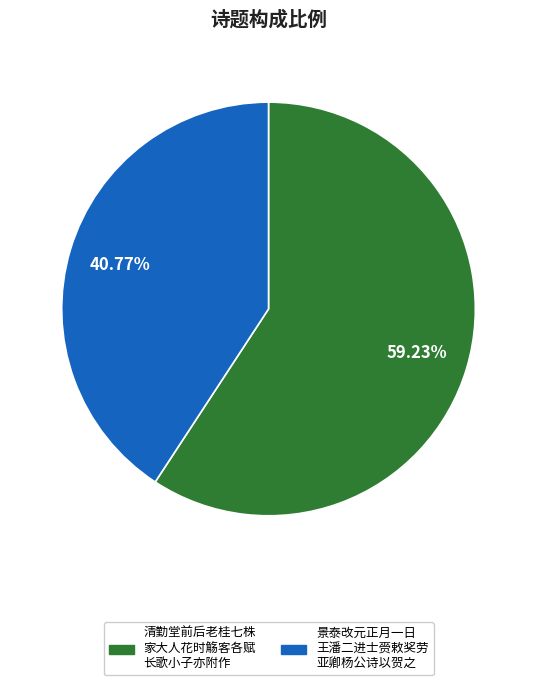

Is there a majority slice in this chart?

Yes